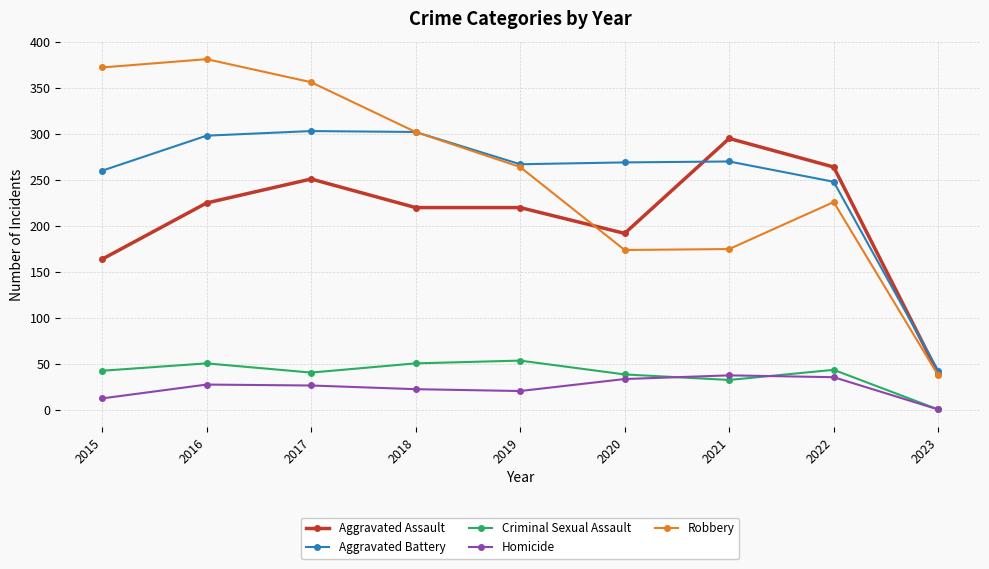

At 2015, list the series in order from smallest to largest.

Homicide, Criminal Sexual Assault, Aggravated Assault, Aggravated Battery, Robbery